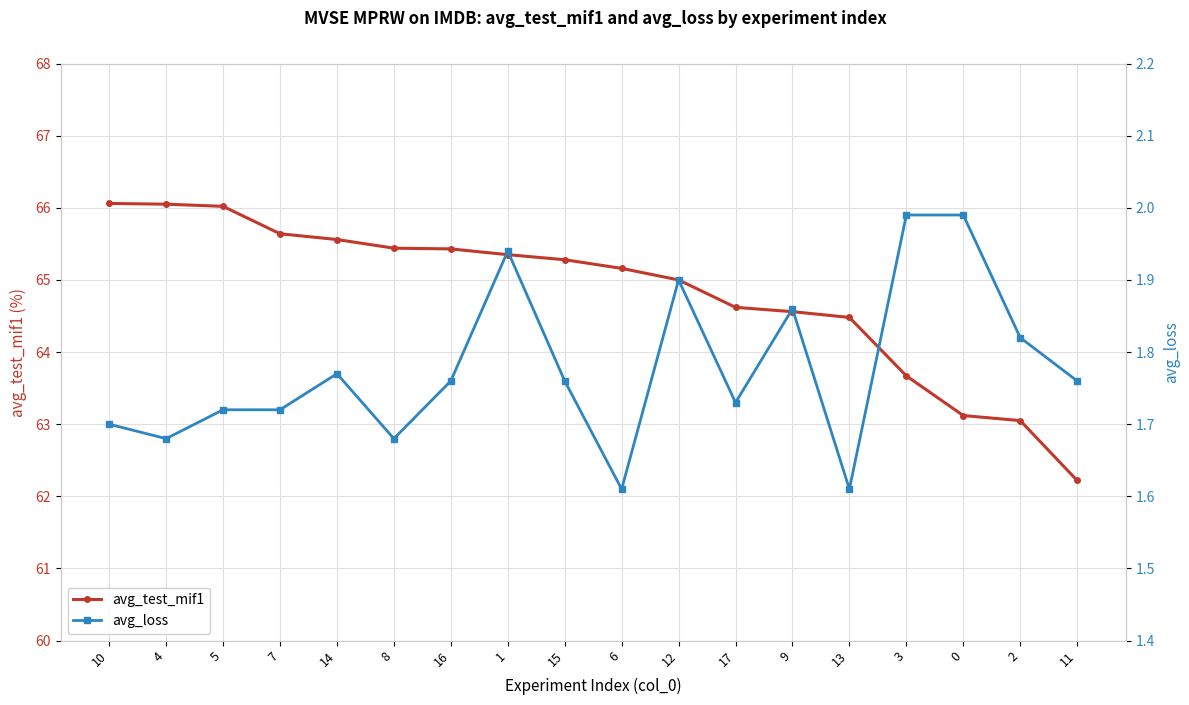

Which series changed the most between 8 and 3?

avg_test_mif1